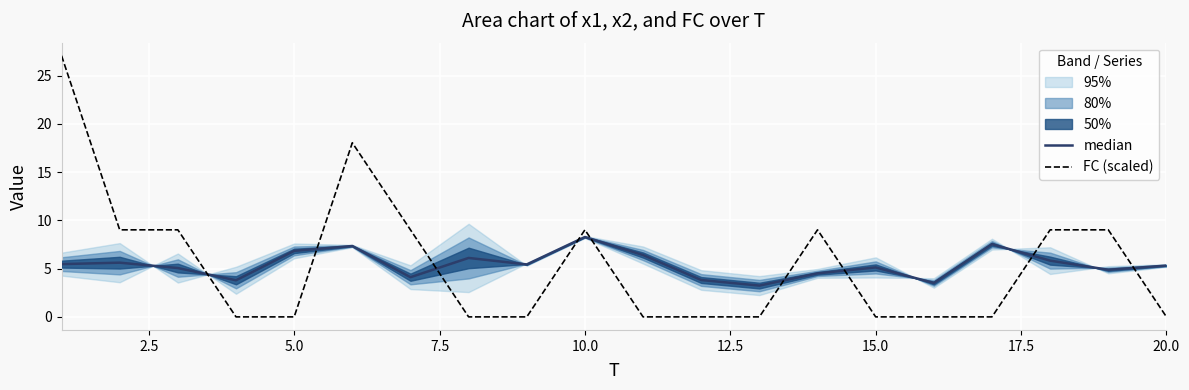

What is the difference between the second highest and second lowest values in the FC (scaled) series?

18.0